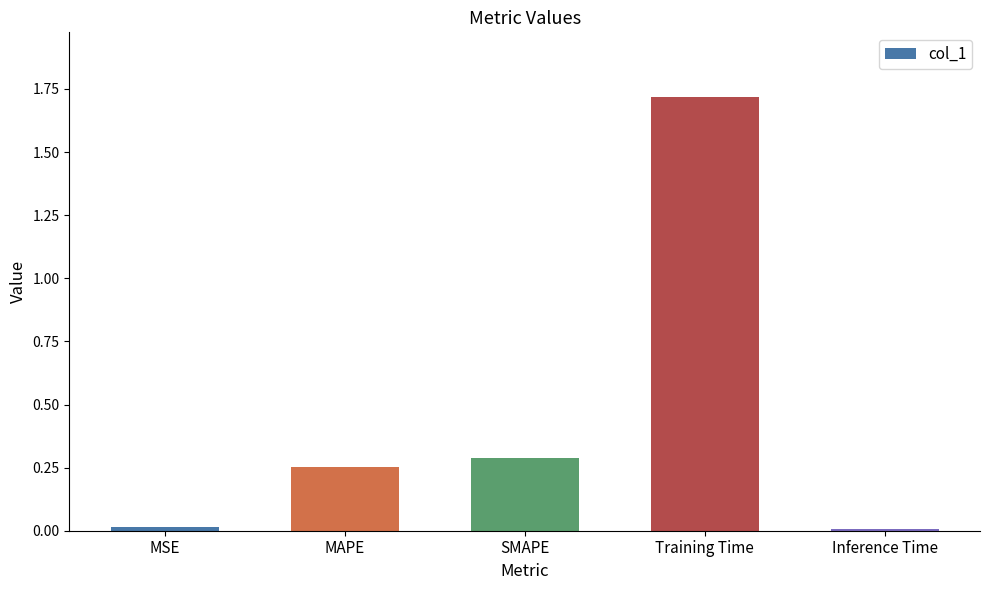

What is the maximum value shown in the chart?

1.7